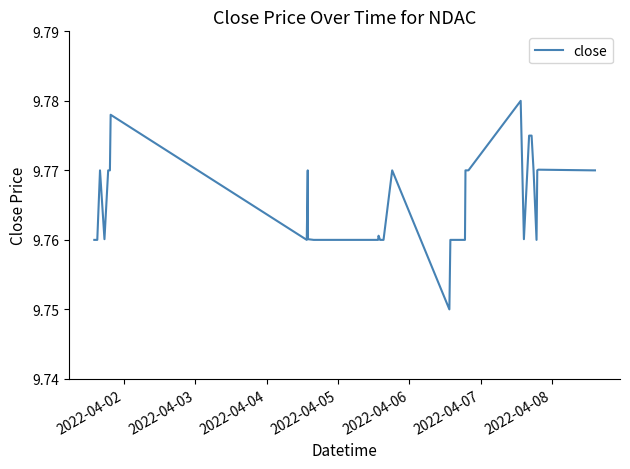

How many lines are shown in the chart?

1